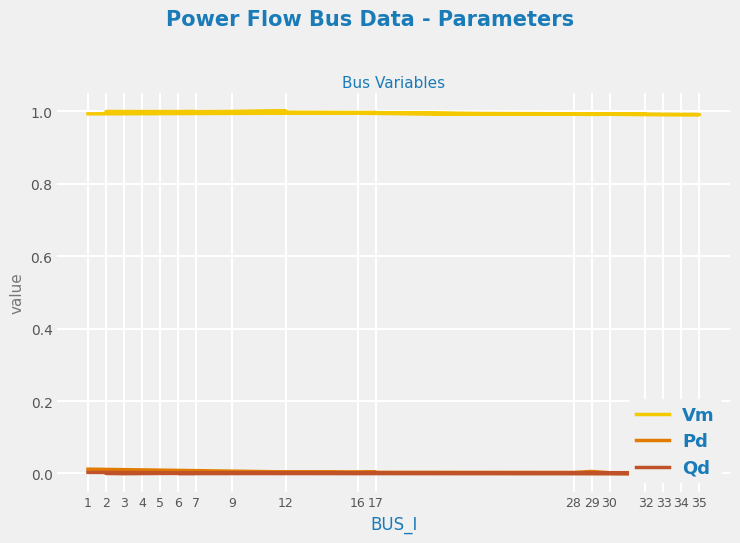

The value of Vm at 4 is 1.0. True or false?

True